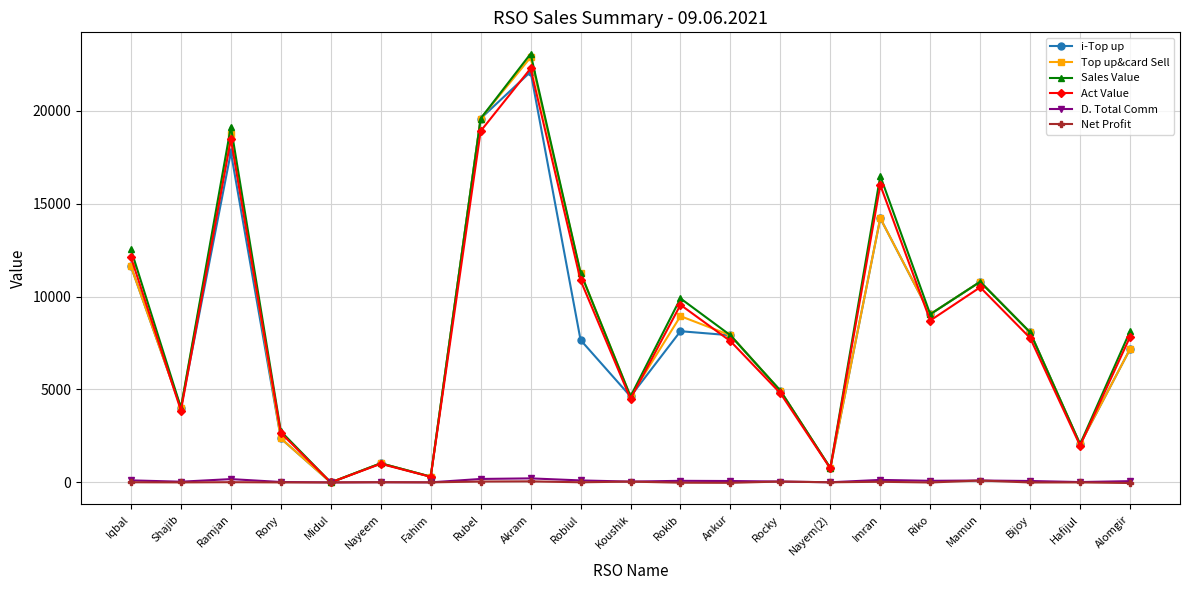

Is this an area chart (filled region under the line)?

No